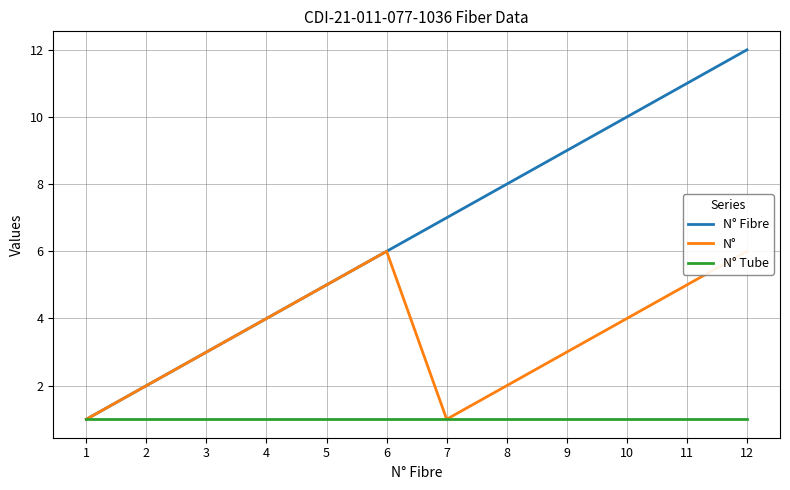

How many categories are shown in the chart?

12